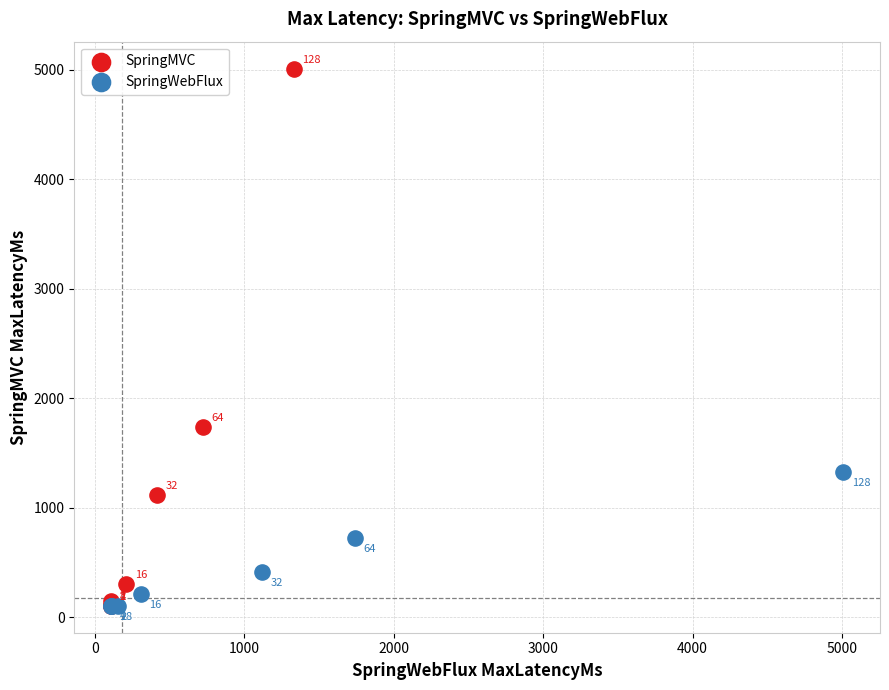

Which series reaches the minimum Y coordinate?

SpringMVC